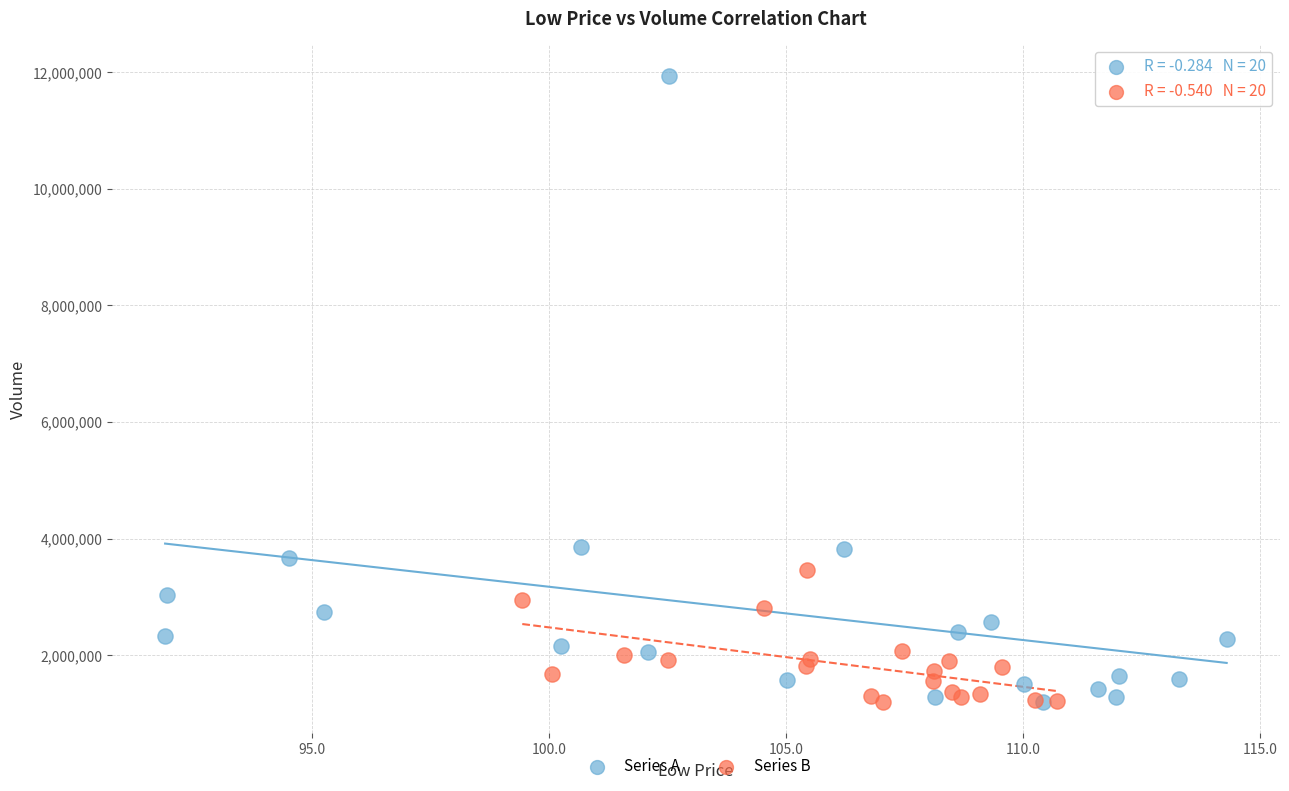

Which series has the largest Y range (max minus min)?

Series A